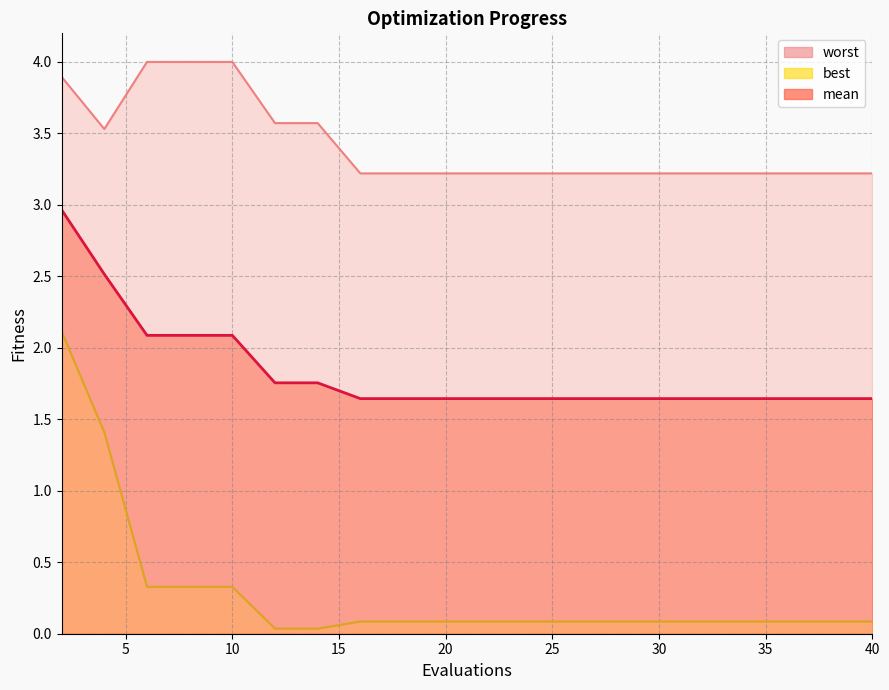

True or false: best and mean intersect in this chart.

False